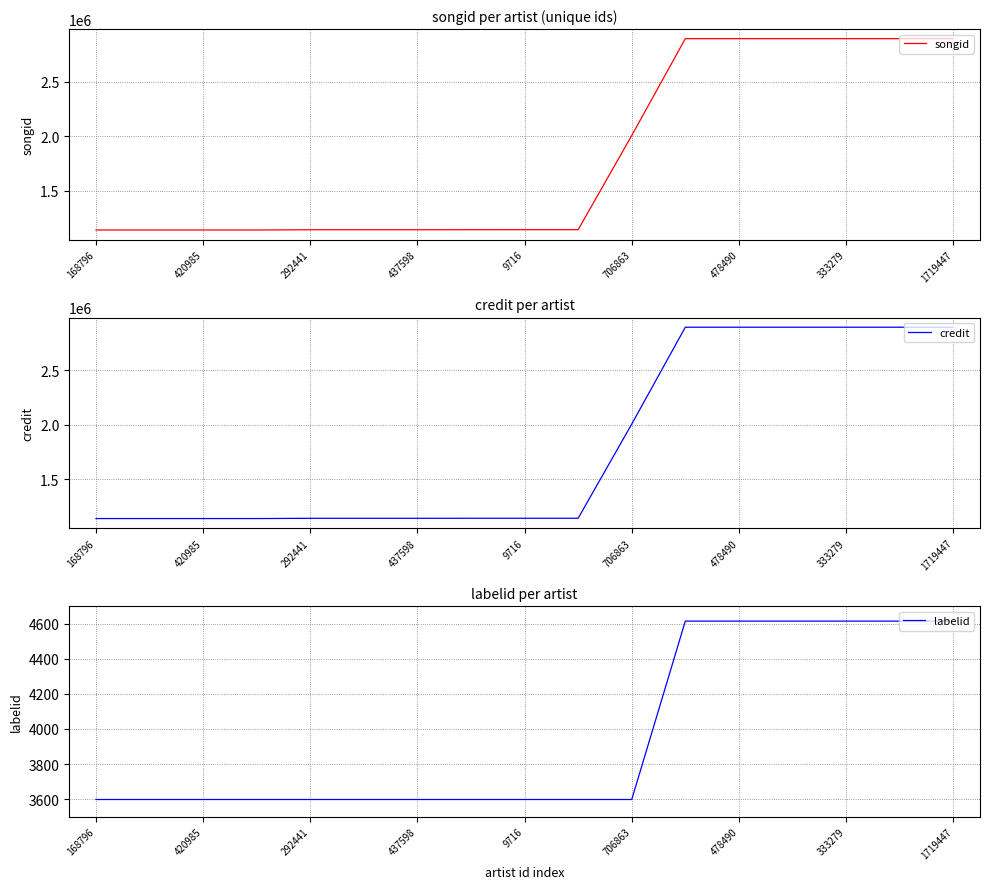

The credit series shows 2896827 at 478490. True or false?

True